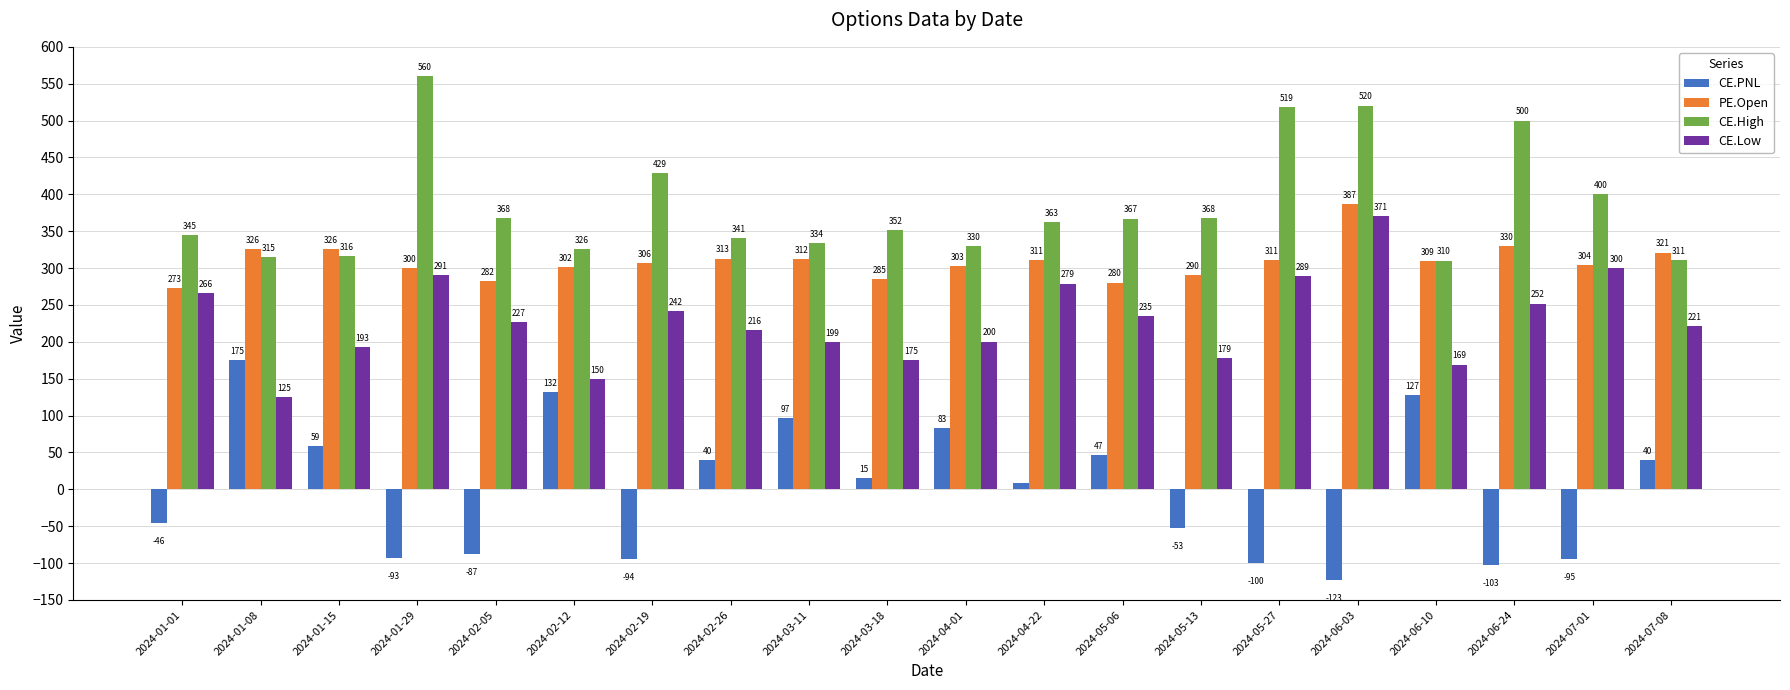

What is the value of the CE.PNL bar at the 12th from the left?

8.3